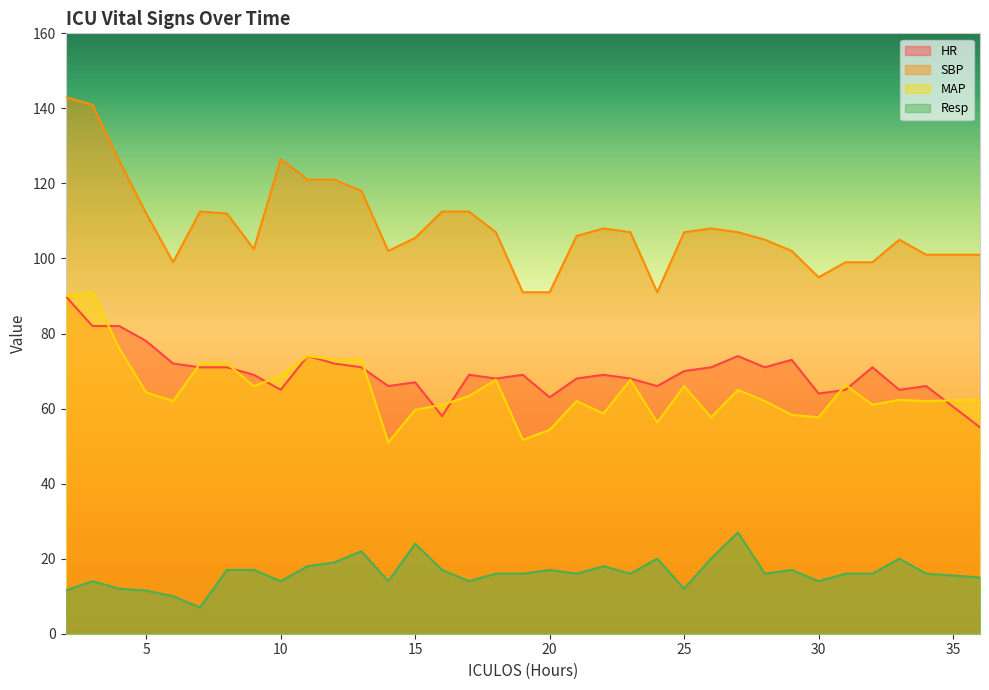

True or false: Resp has a value of 8.2 at 28.

False